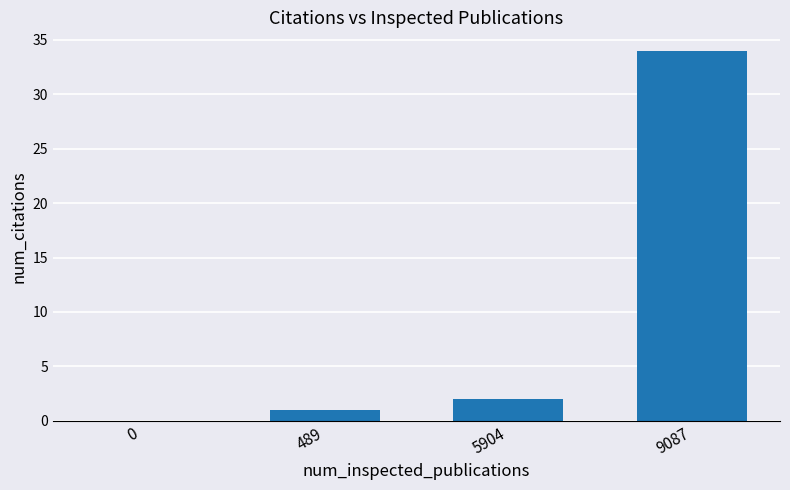

How many series are shown in this chart?

1